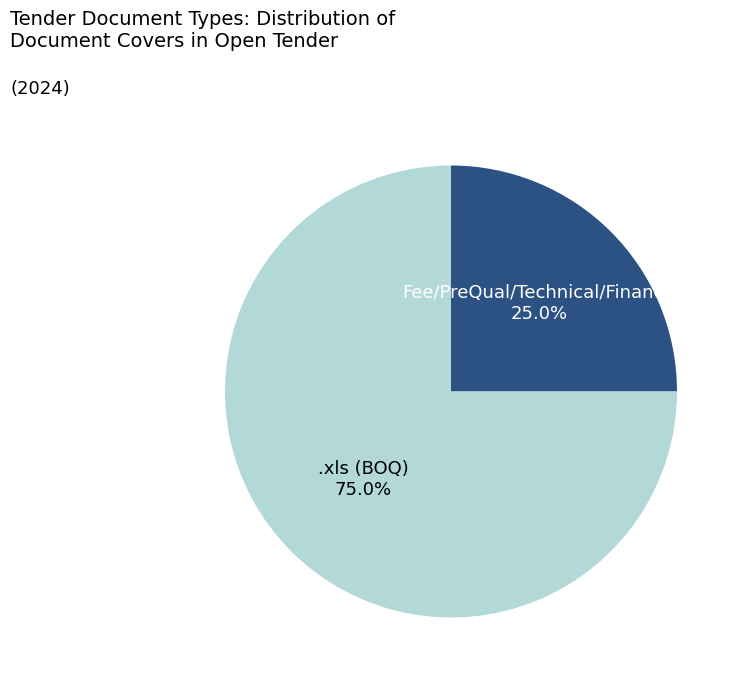

How many segments does this pie chart have?

2